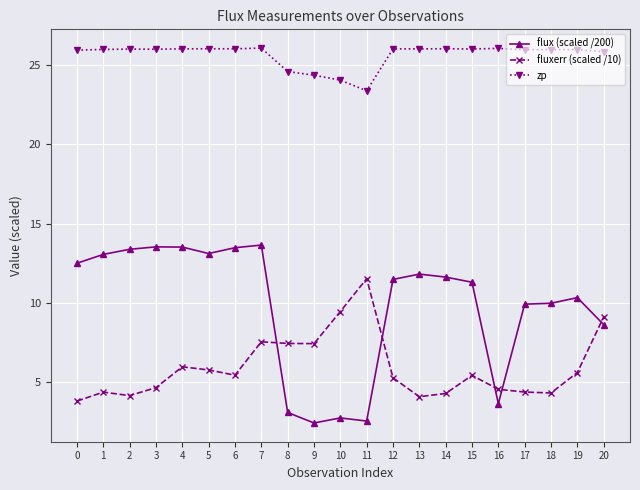

Which series ends up on top after the final intersection of fluxerr (scaled /10) and flux (scaled /200)?

fluxerr (scaled /10)